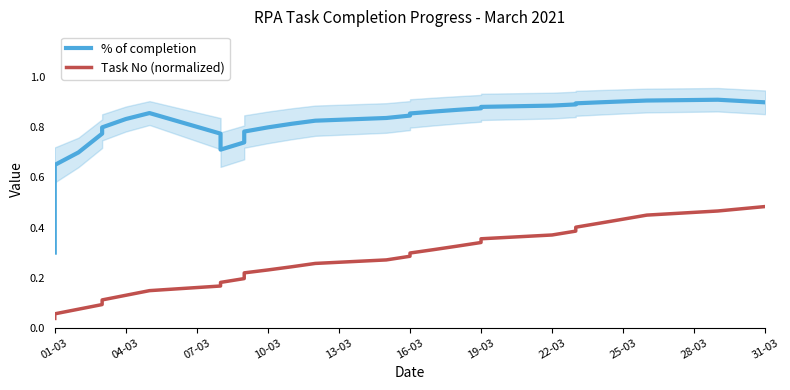

List the series in order of their overall mean, lowest first.

Task No (normalized), % of completion